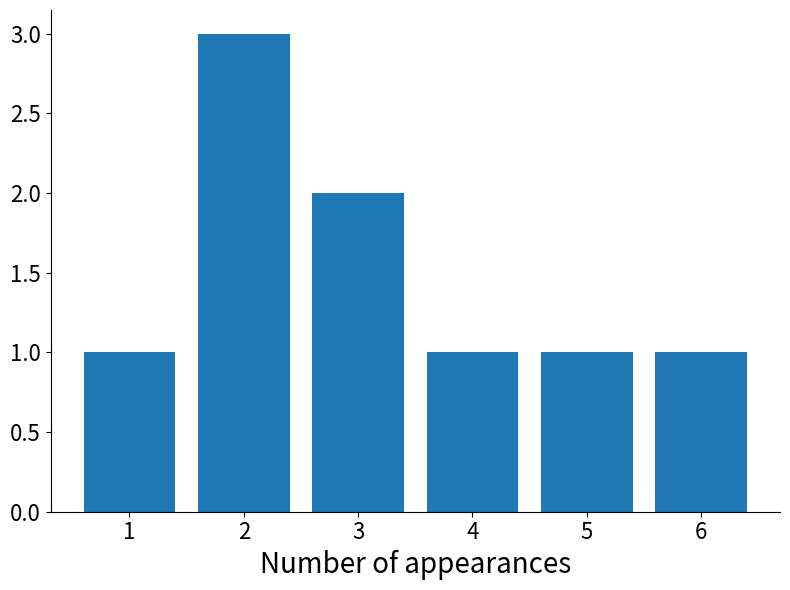

Count the values in the range 1 to 2.

5